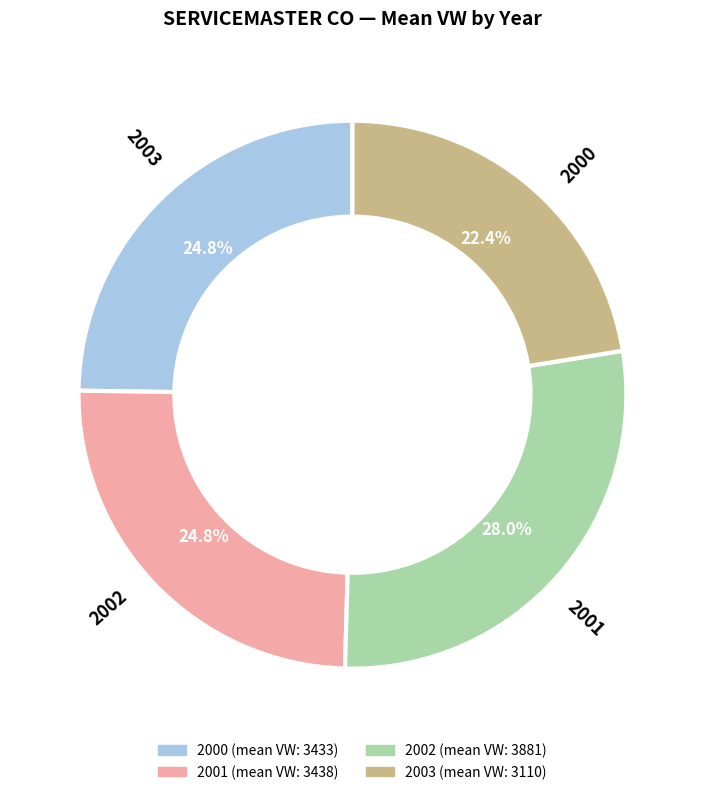

Between 2003 and 2001, which is larger?

2001